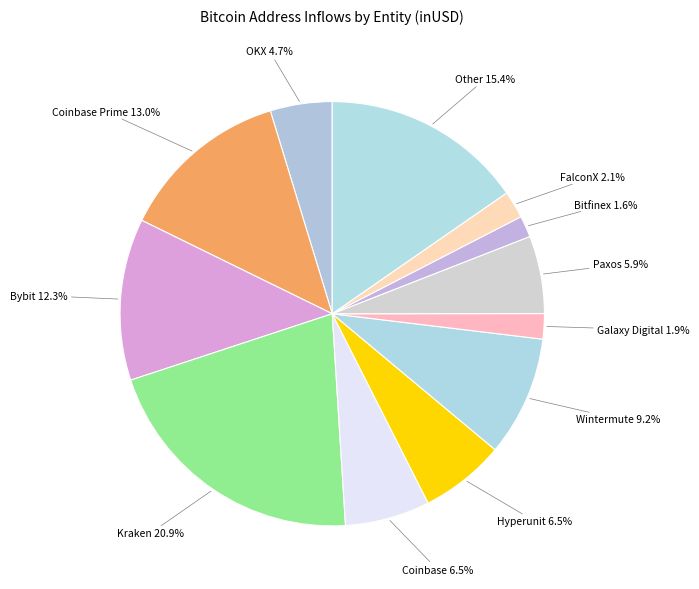

Is it true that Wintermute is 1% of the pie?

False